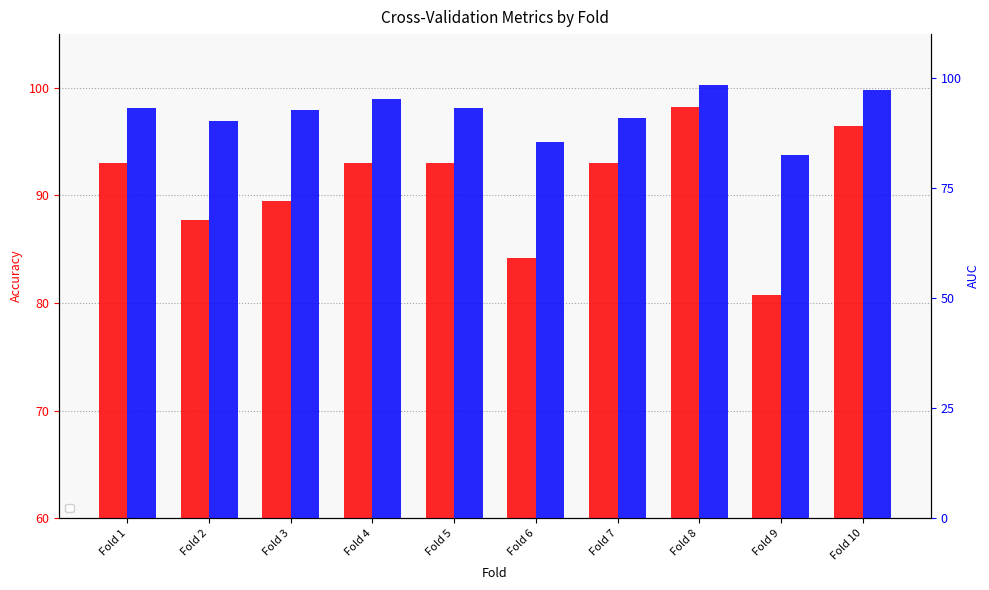

Which has a higher value, Fold 7 or Fold 8?

Fold 8